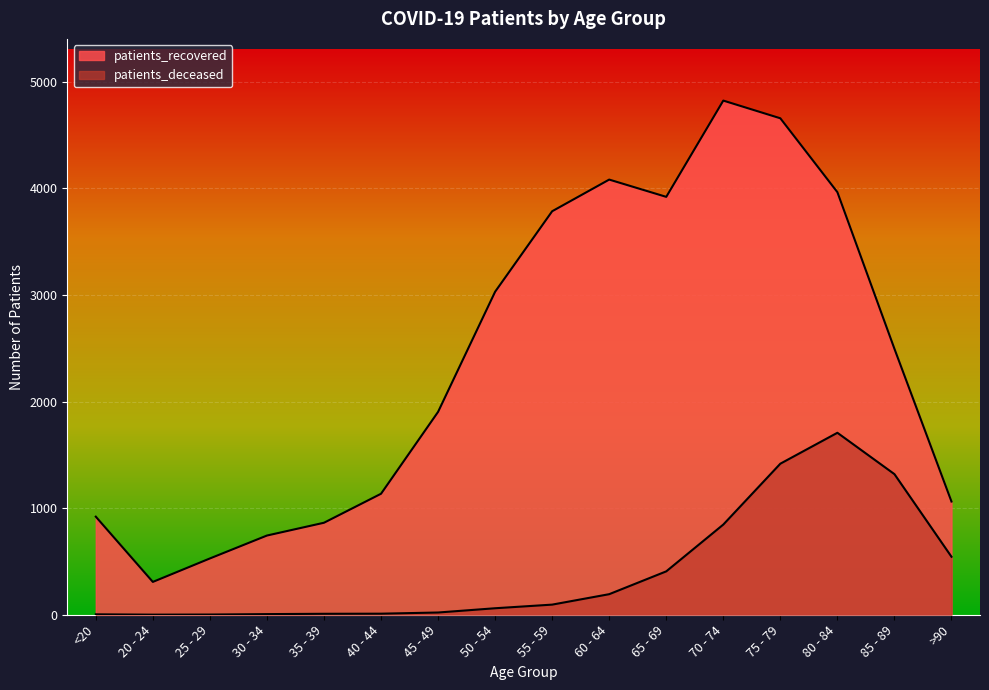

What is the difference between the maximum and minimum values in the patients_deceased series?

1706